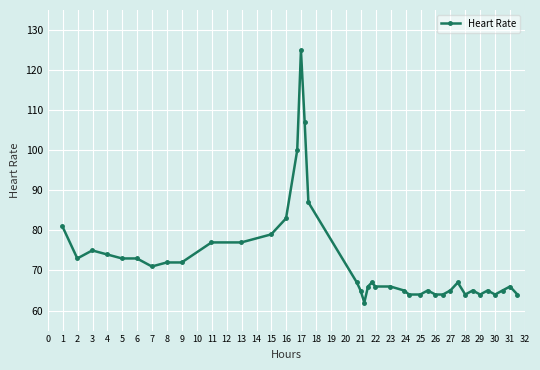

Reading right to left, what are all the values shown in this chart?

64	66	65	64	65	64	65	64	67	65	64	64	65	64	64	65	66	66	67	66	62	65	67	87	107	125	100	83	79	77	77	72	72	71	73	73	74	75	73	81